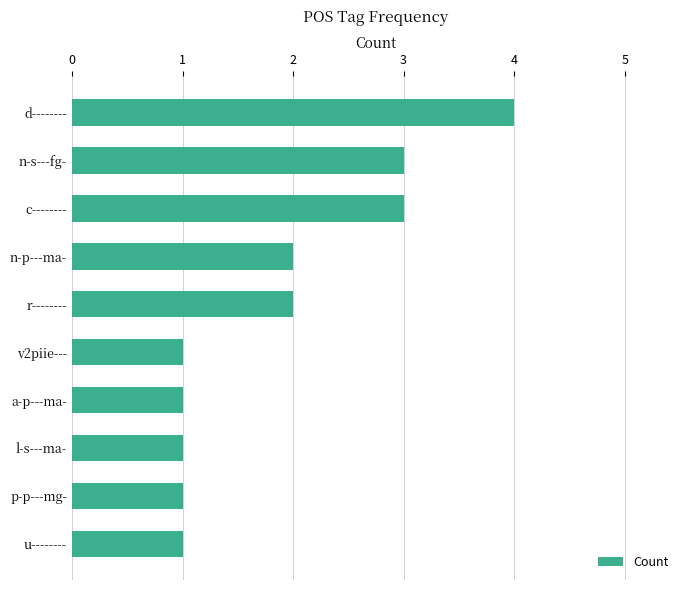

What is the greatest value displayed?

4